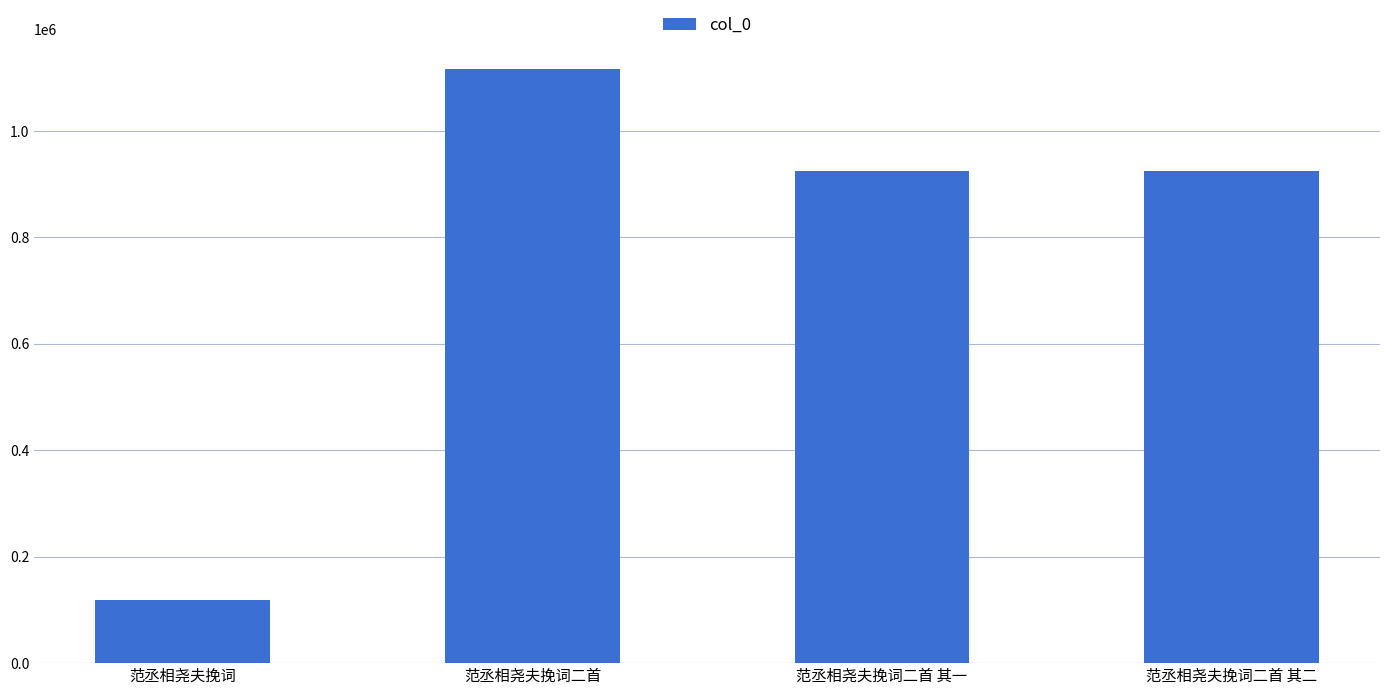

What is the label of the 2nd bar from the right?

范丞相尧夫挽词二首 其一